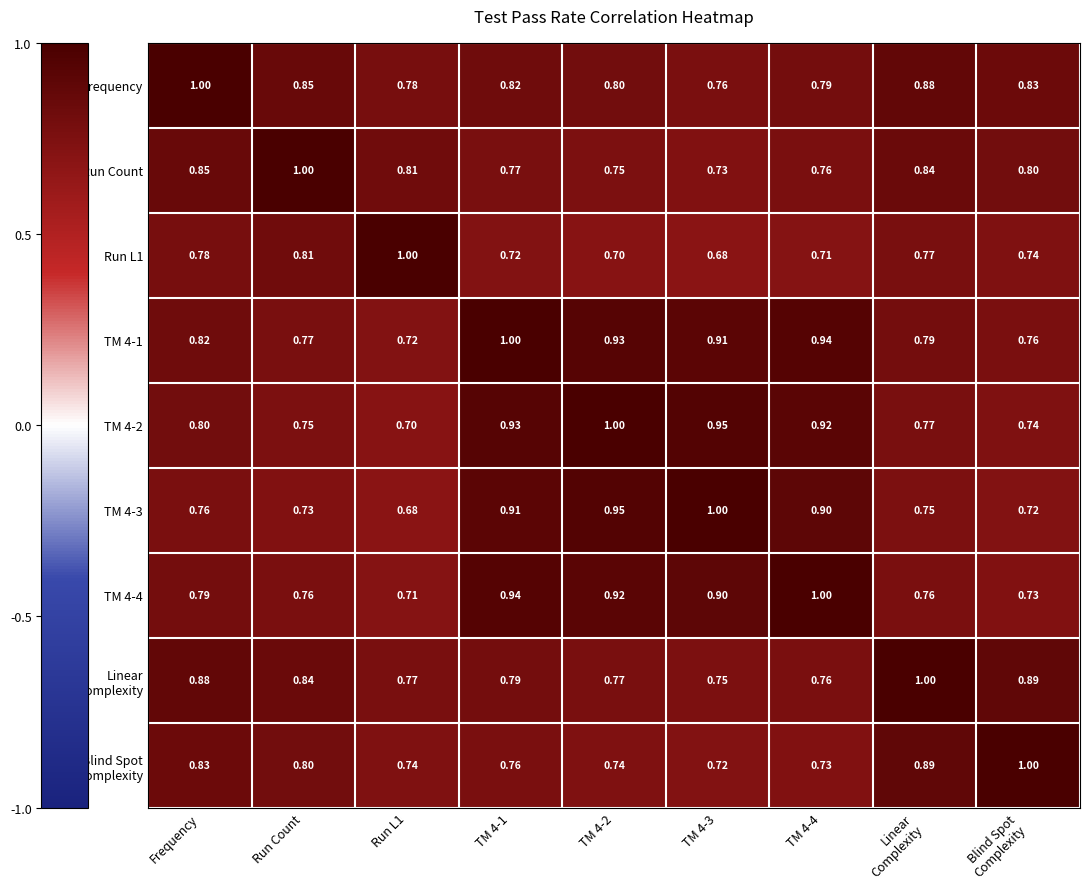

At which label does Run Count reach its peak?

Run Count